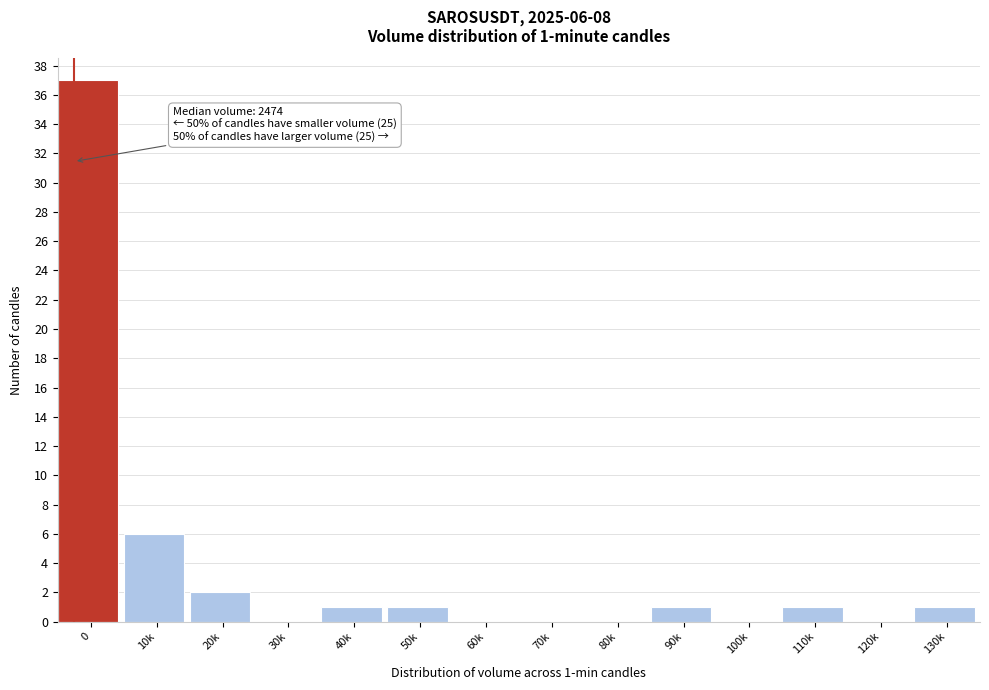

Reading right to left, list all the values displayed in this chart.

130k=1	120k=0	110k=1	100k=0	90k=1	80k=0	70k=0	60k=0	50k=1	40k=1	30k=0	20k=2	10k=6	0=37